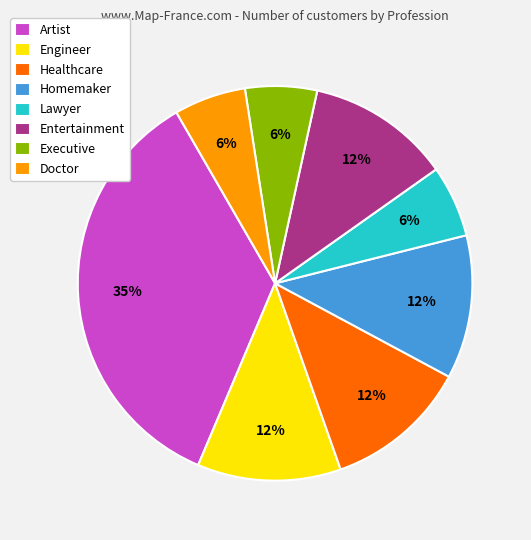

Count the number of slices in the pie.

8